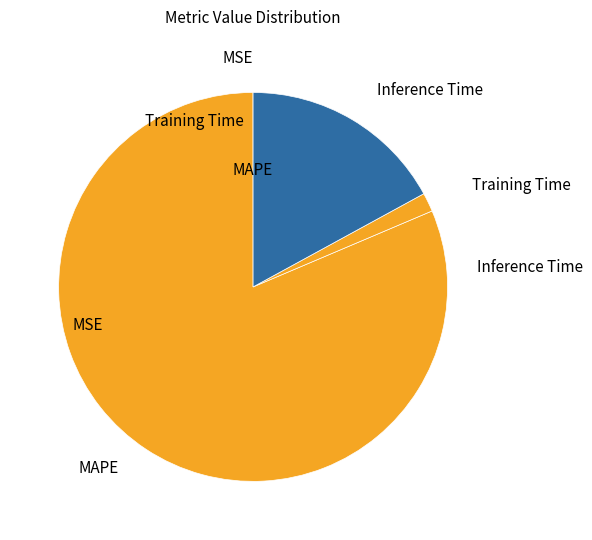

Is it true that Inference Time is 25% of the pie?

False